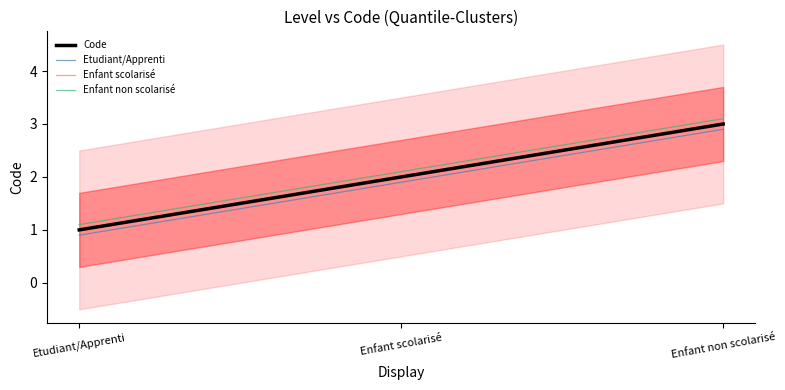

True or false: Code has a value of 3.0 at Enfant non scolarisé.

True